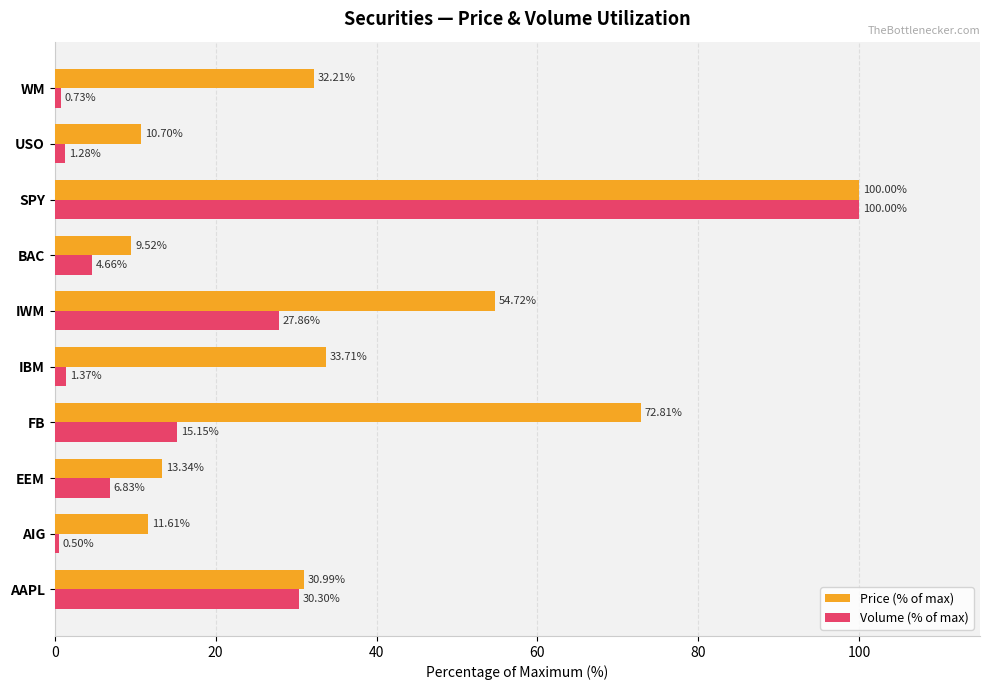

What is the average value of the Price (% of max) series?

37.0